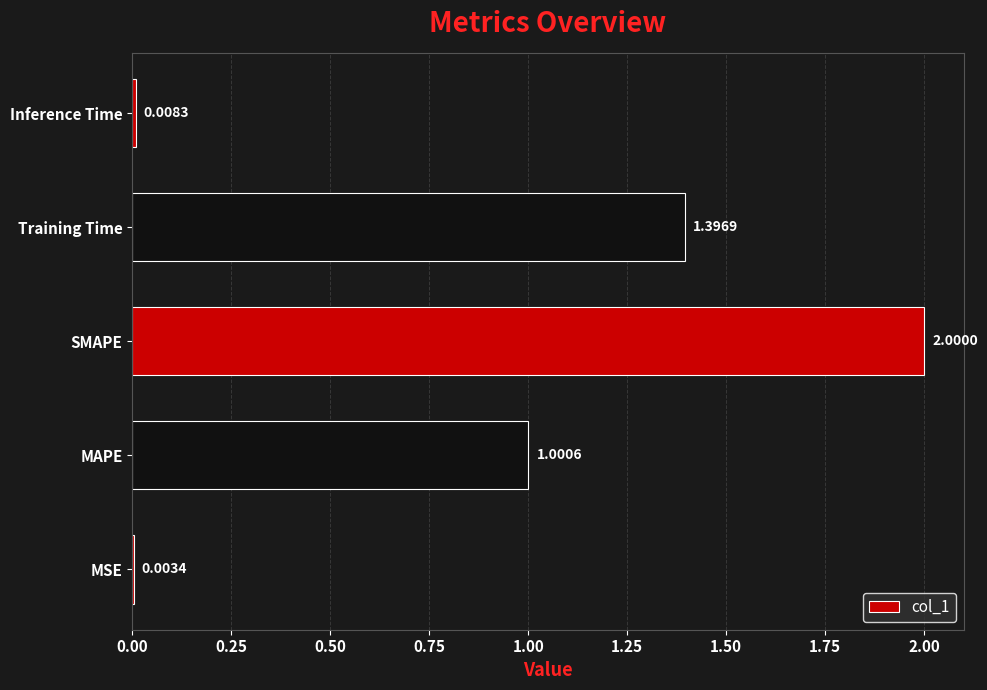

Where is the data nearest to the value 1?

MAPE